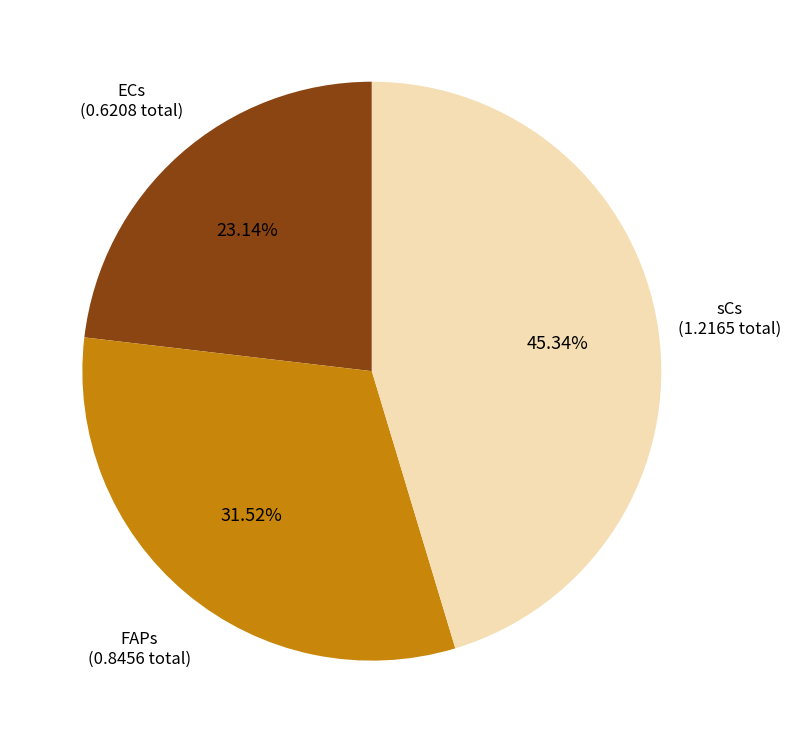

Is there a majority slice in this chart?

No